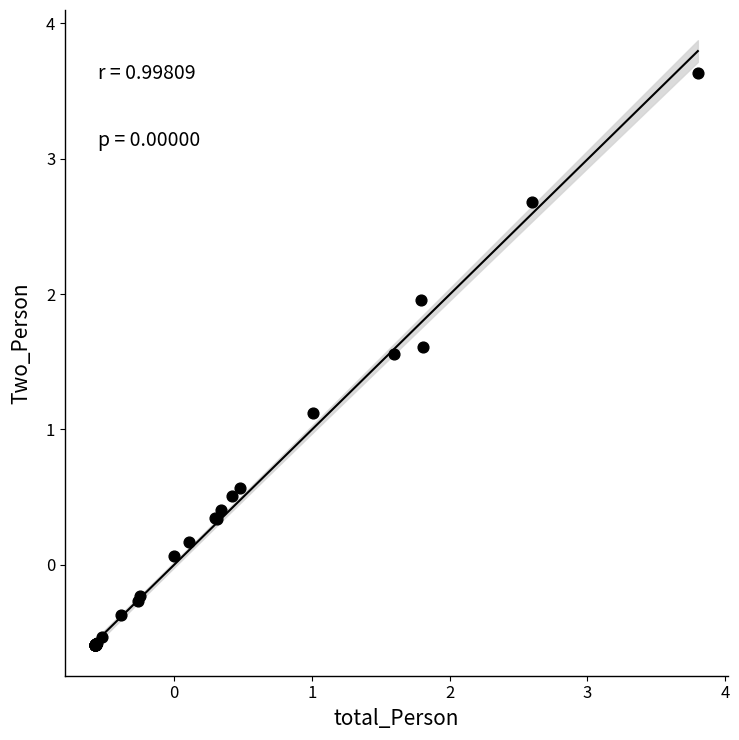

What Y value in the scatter plot is closest to 1?

1.1